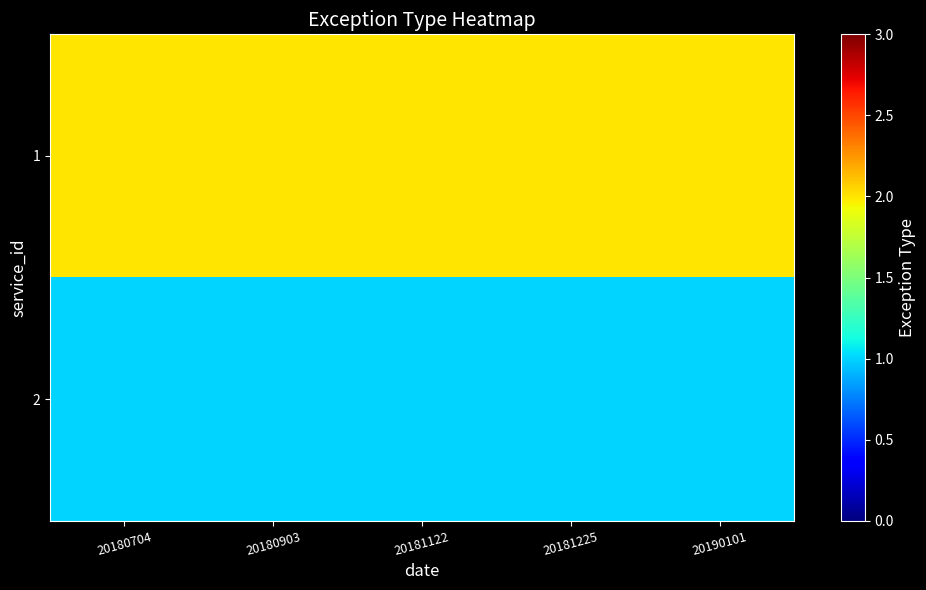

Reading left to right, transcribe all the data shown in this chart.

1: 20180704=2	20180903=2	20181122=2	20181225=2	20190101=2
2: 20180704=1	20180903=1	20181122=1	20181225=1	20190101=1